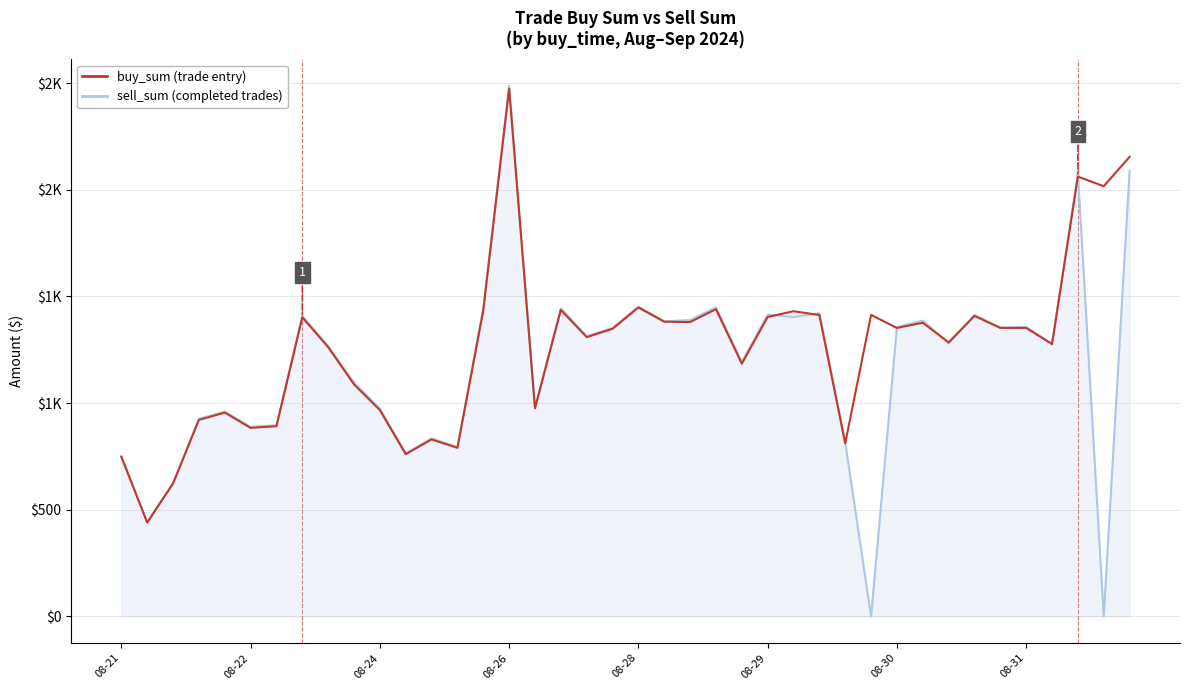

What is the highest value of the buy_sum (trade entry) series?

2474.4